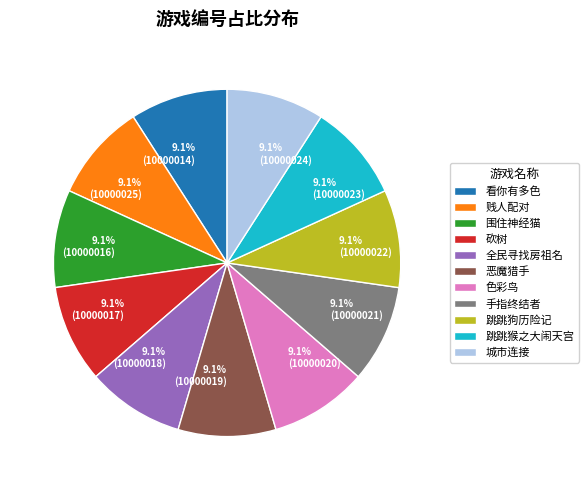

Count the number of slices in the pie.

11